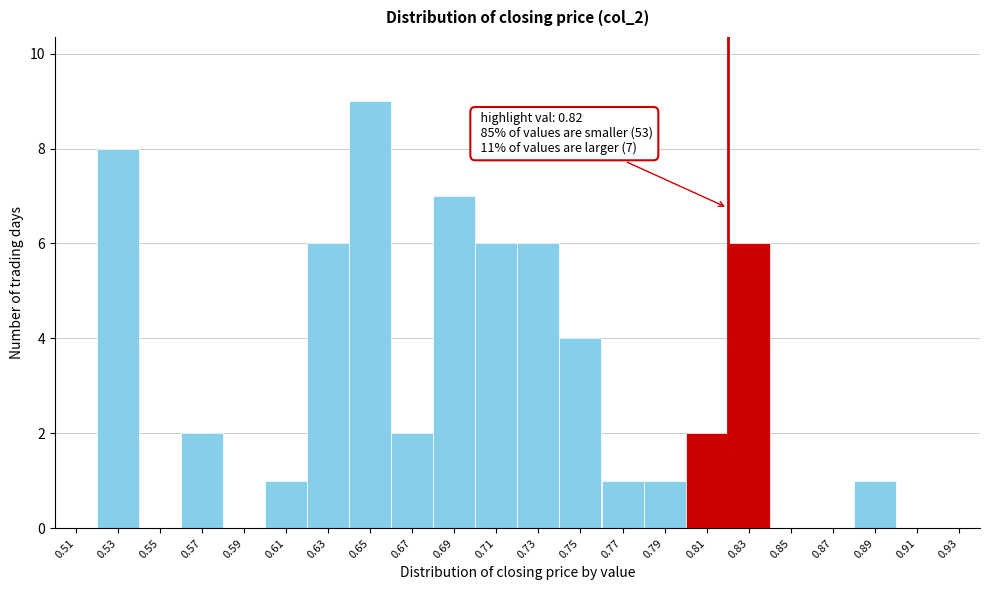

Over which range of the x-axis is the bar tallest?

0.64 to 0.66